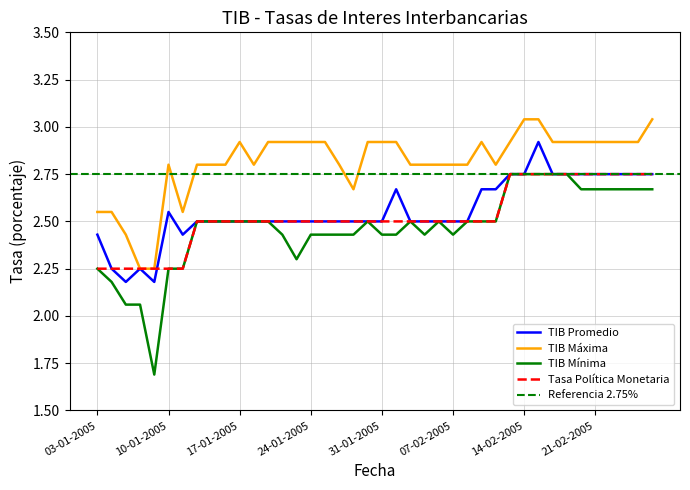

At how many categories does at least one series exceed 2?

40